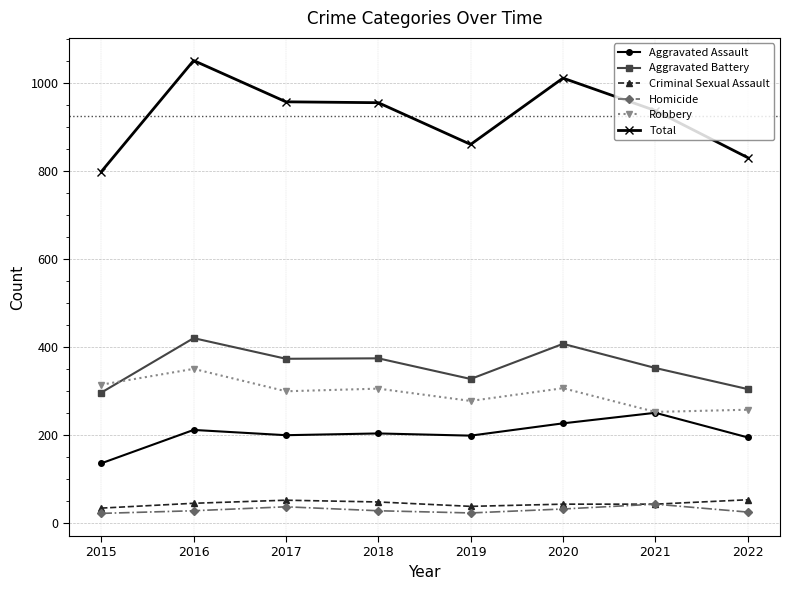

The Homicide series shows 27 at 2018. True or false?

True